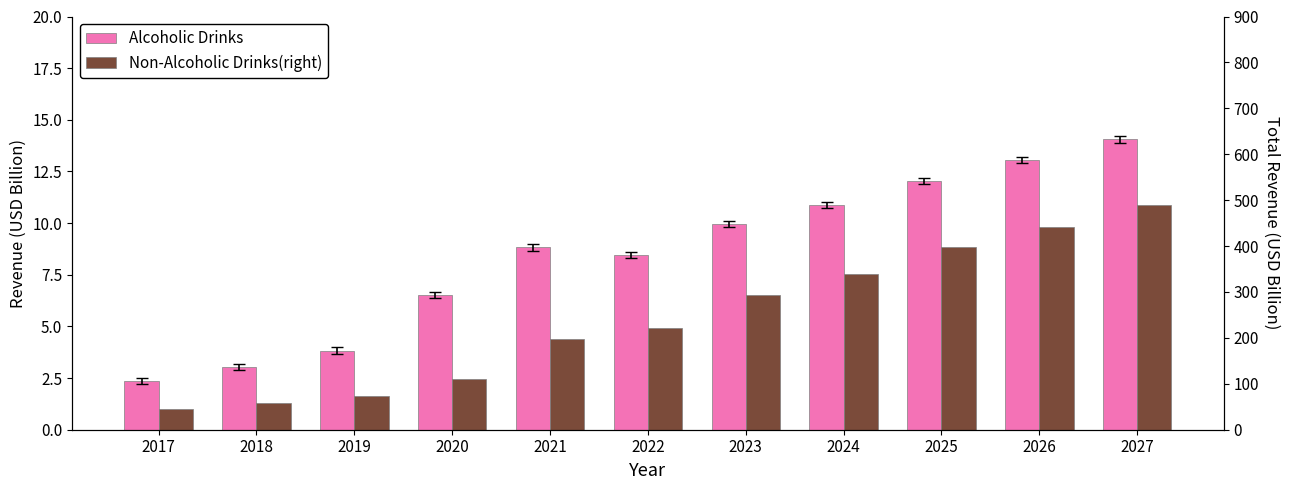

Reading right to left, transcribe all the data shown in this chart.

Alcoholic Drinks: 14.1	13.1	12.1	10.9	10.0	8.5	8.8	6.5	3.8	3.0	2.4
Non-Alcoholic Drinks(right): 10.9	9.8	8.8	7.5	6.5	4.9	4.4	2.4	1.6	1.3	1.0